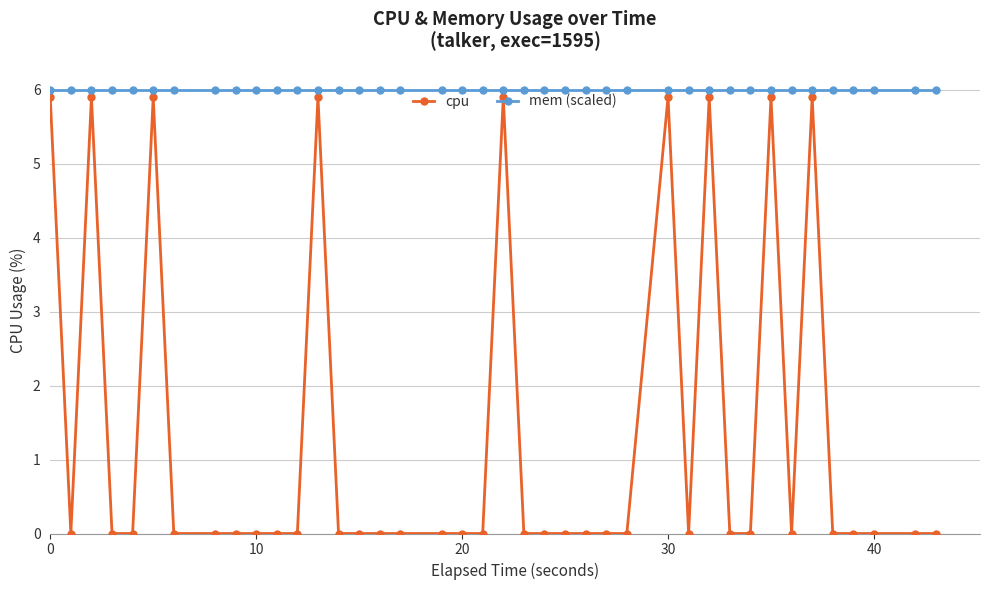

Which series has the largest range (max minus min)?

cpu